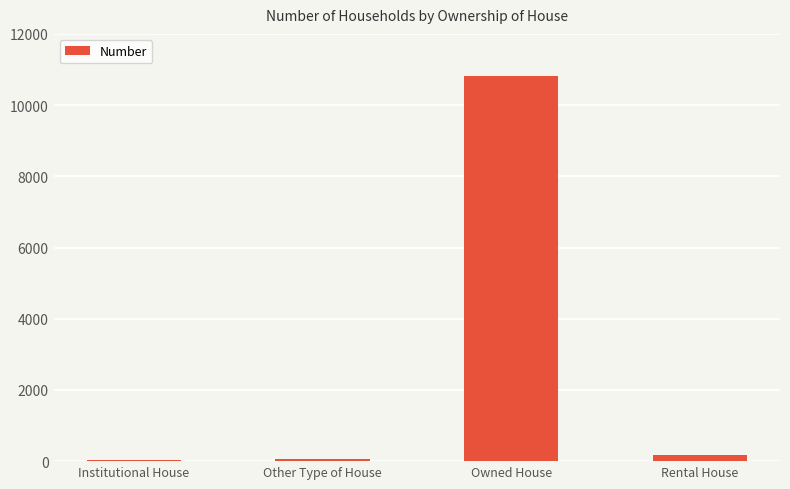

True or false: the data shows 2230 at Owned House.

False